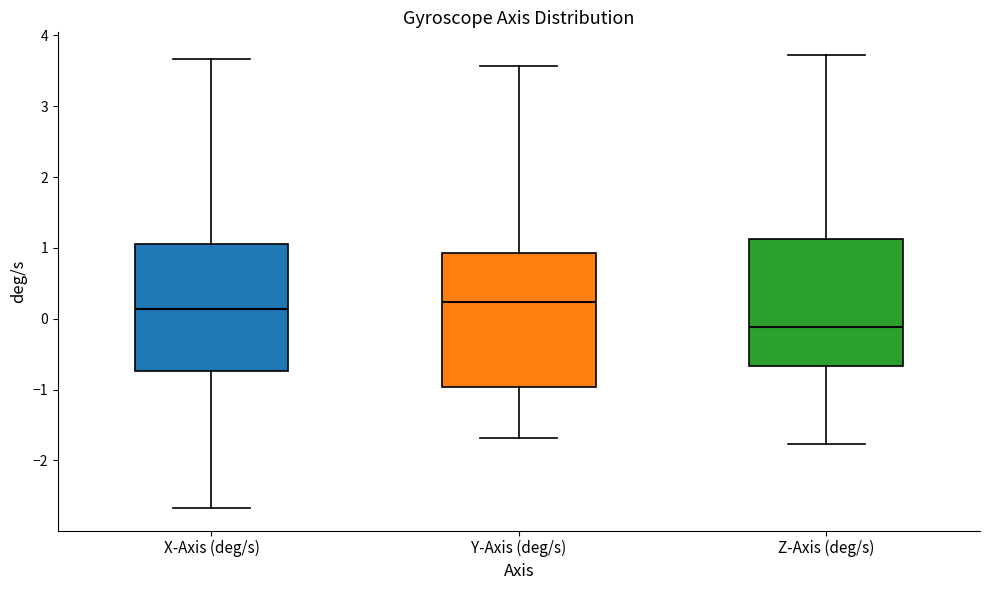

Where does the median line of the box for Z-Axis (deg/s) sit on the y-axis? The values are not printed on the chart, so give them approximately, as read against the axis.

-0.1